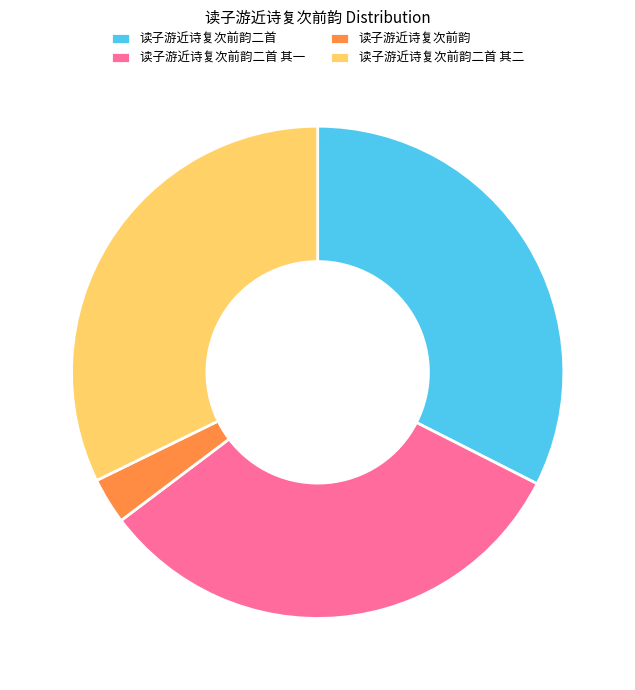

How many slices are in this pie chart?

4